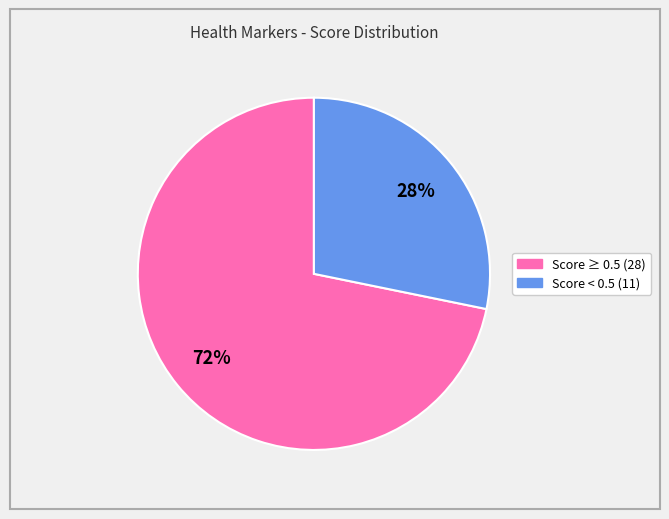

How many slices are in this pie chart?

2